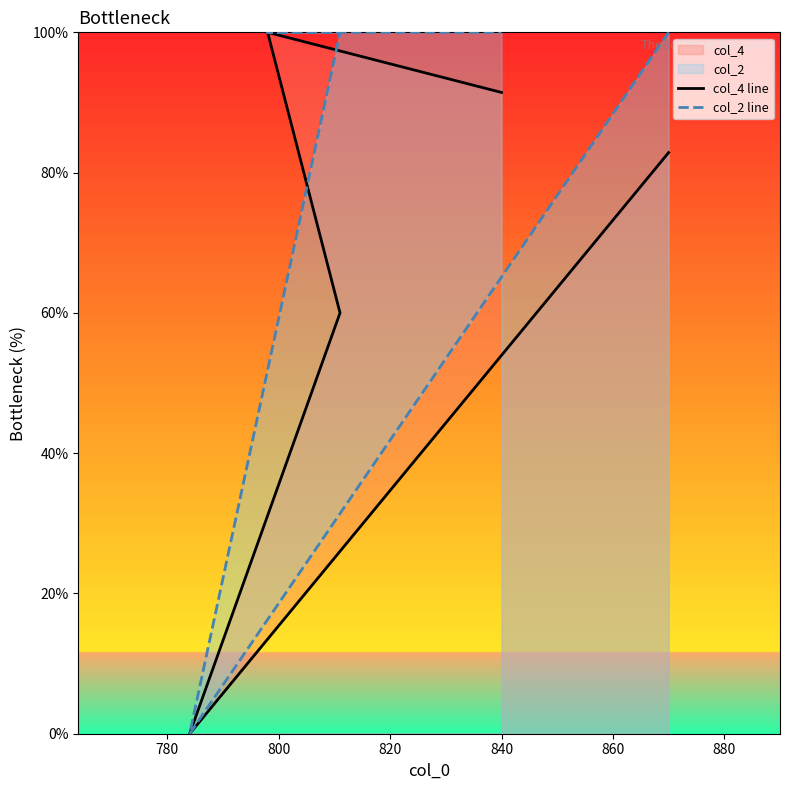

Is the value of col_2 line at 820 greater than the value of col_4 line at 800?

Yes